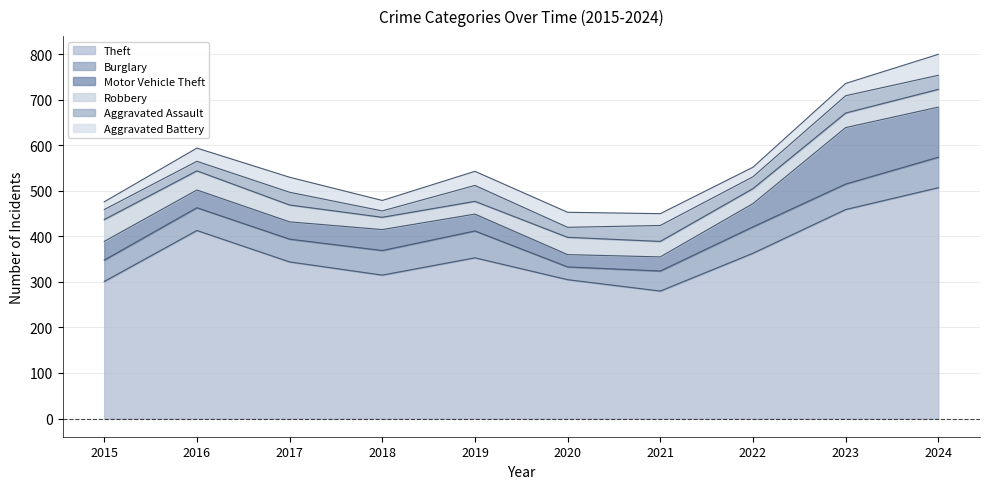

The Burglary series shows 59 at 2019. True or false?

True